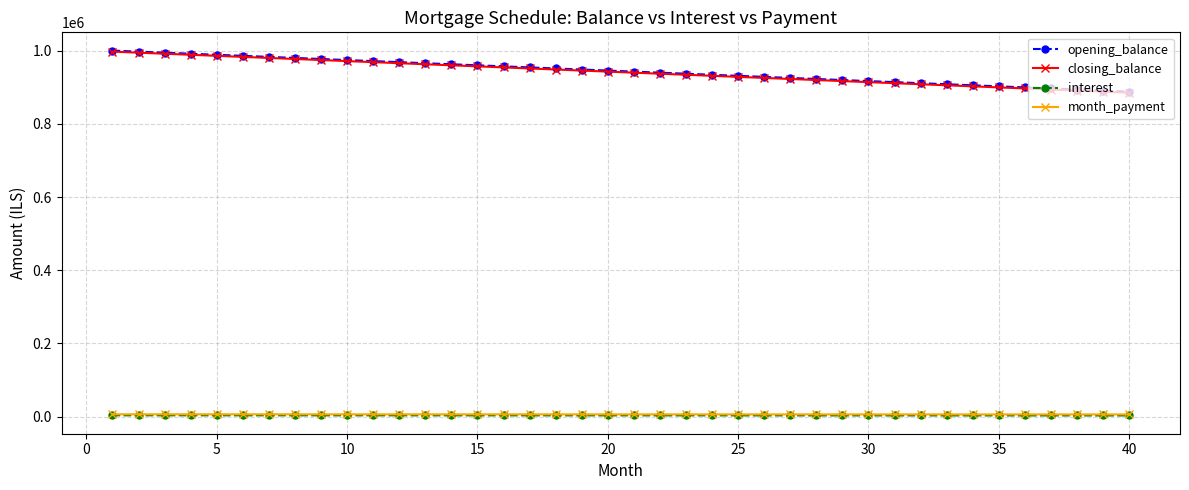

True or false: closing_balance and month_payment intersect in this chart.

False